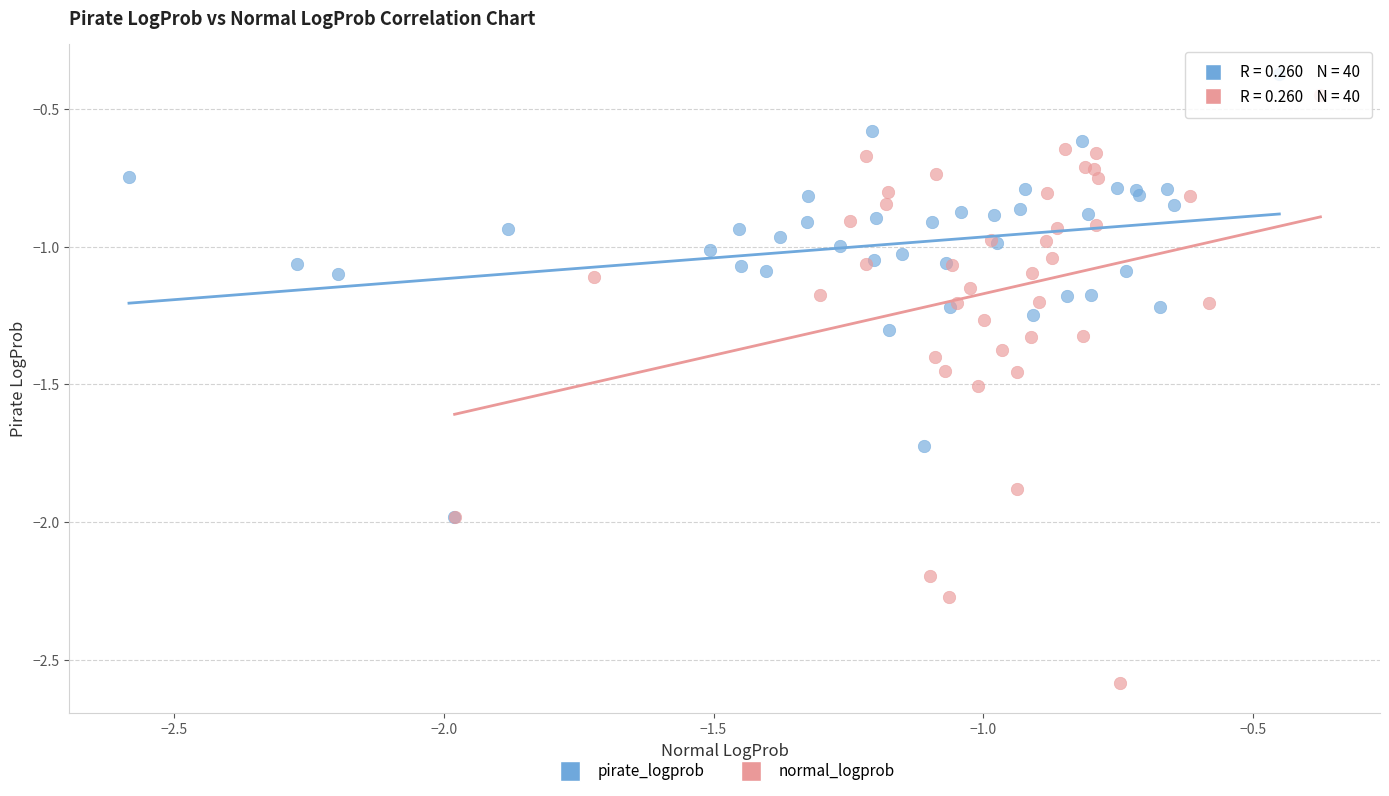

Which series contains the lowest Y value?

normal_logprob